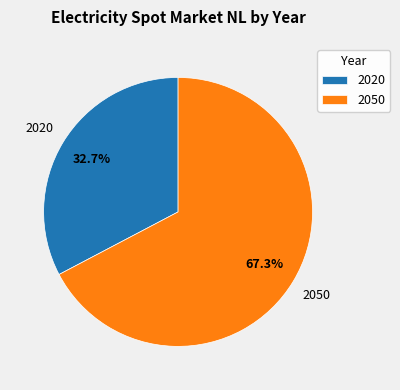

To the nearest percent, what is the difference between the 2020 and 2050 slice percentages?

35%